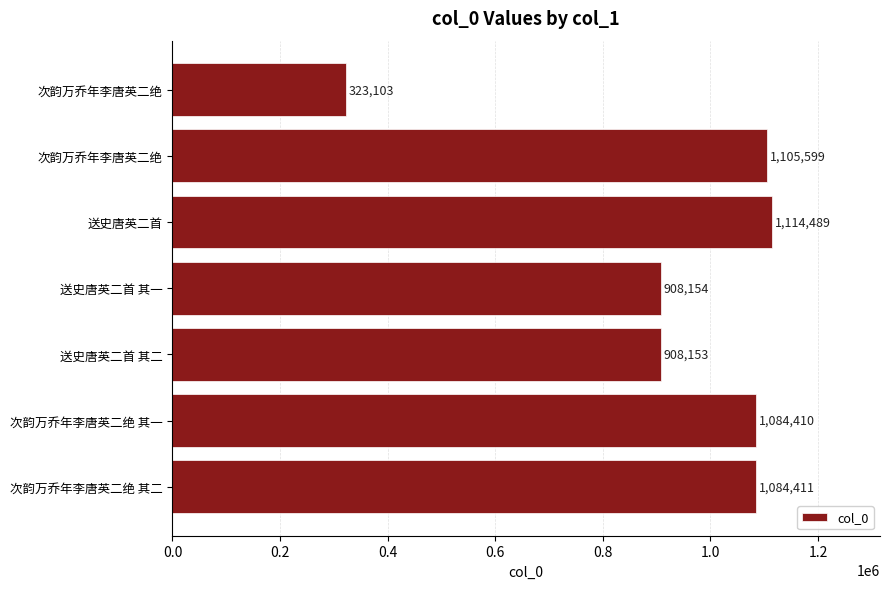

What is the difference between the second highest and minimum values?

782496